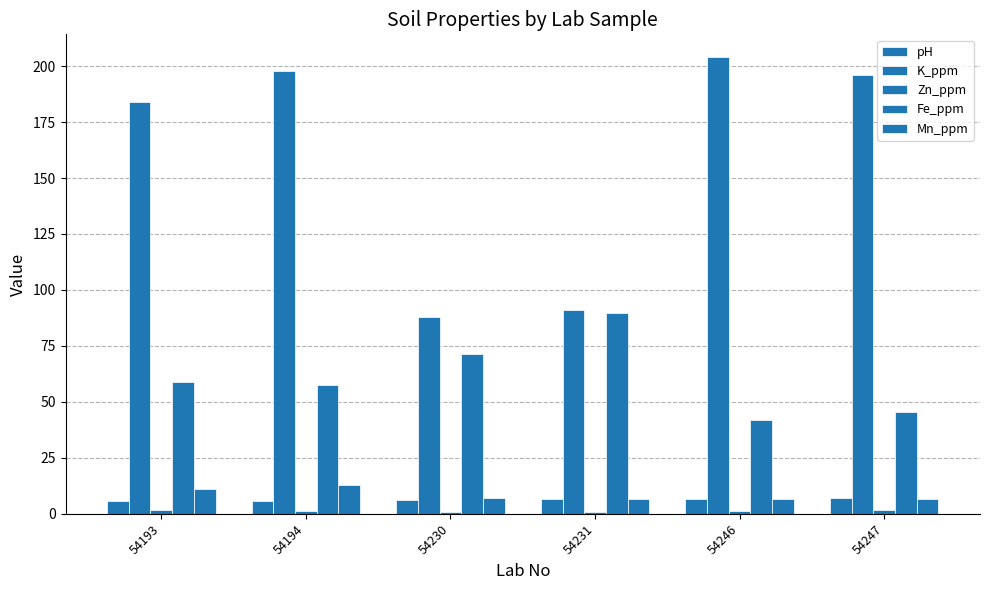

At 54246, list the series in order from largest to smallest.

K_ppm, Fe_ppm, pH, Mn_ppm, Zn_ppm